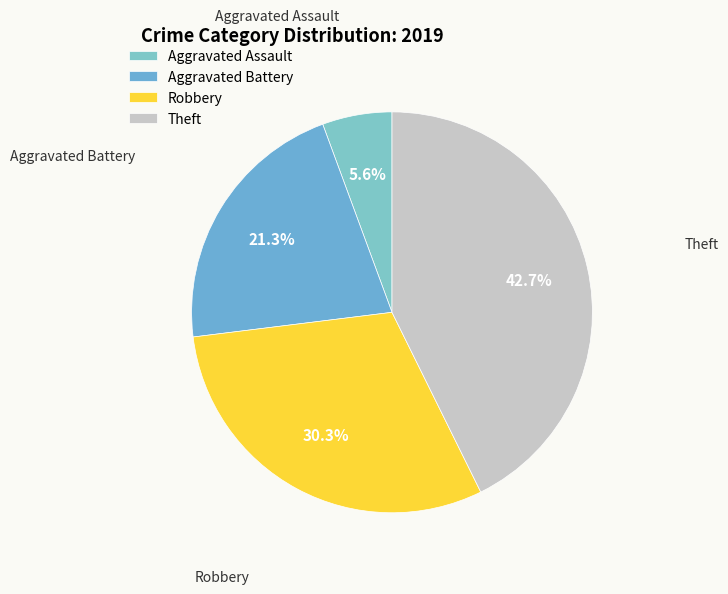

Is the sum of Aggravated Battery and Aggravated Assault greater than half?

No